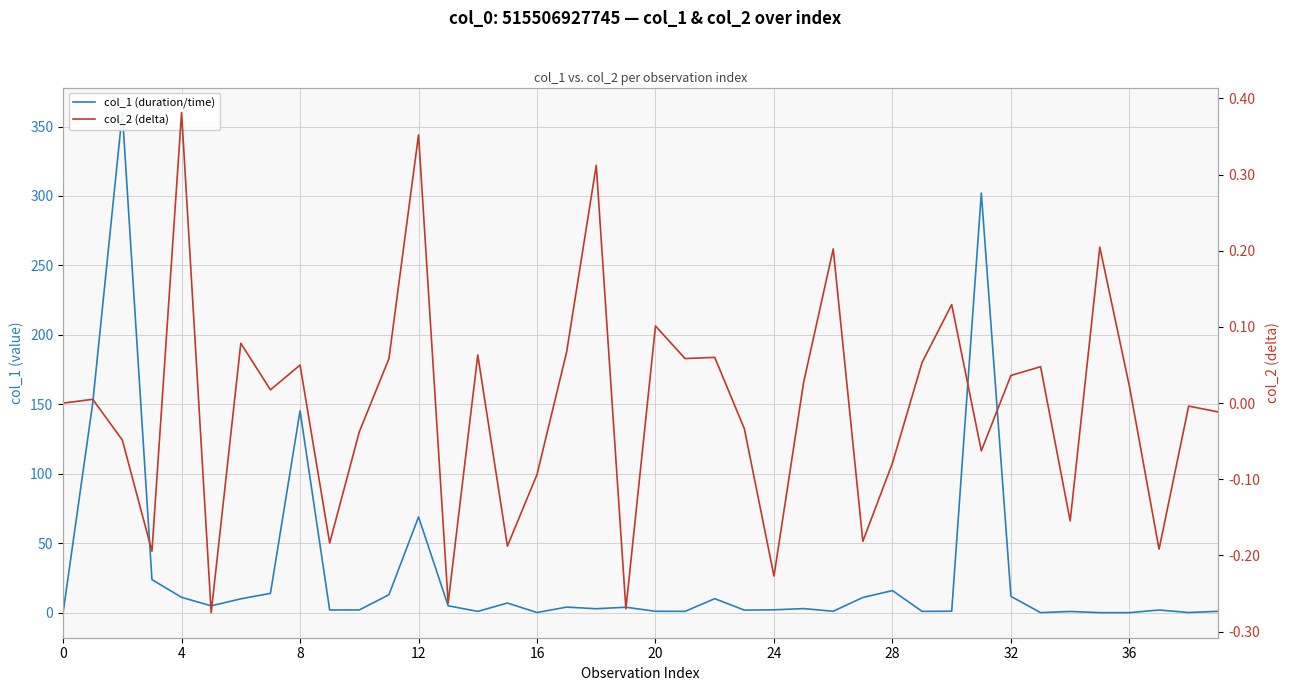

Which has a higher value, 14 or 13?

13